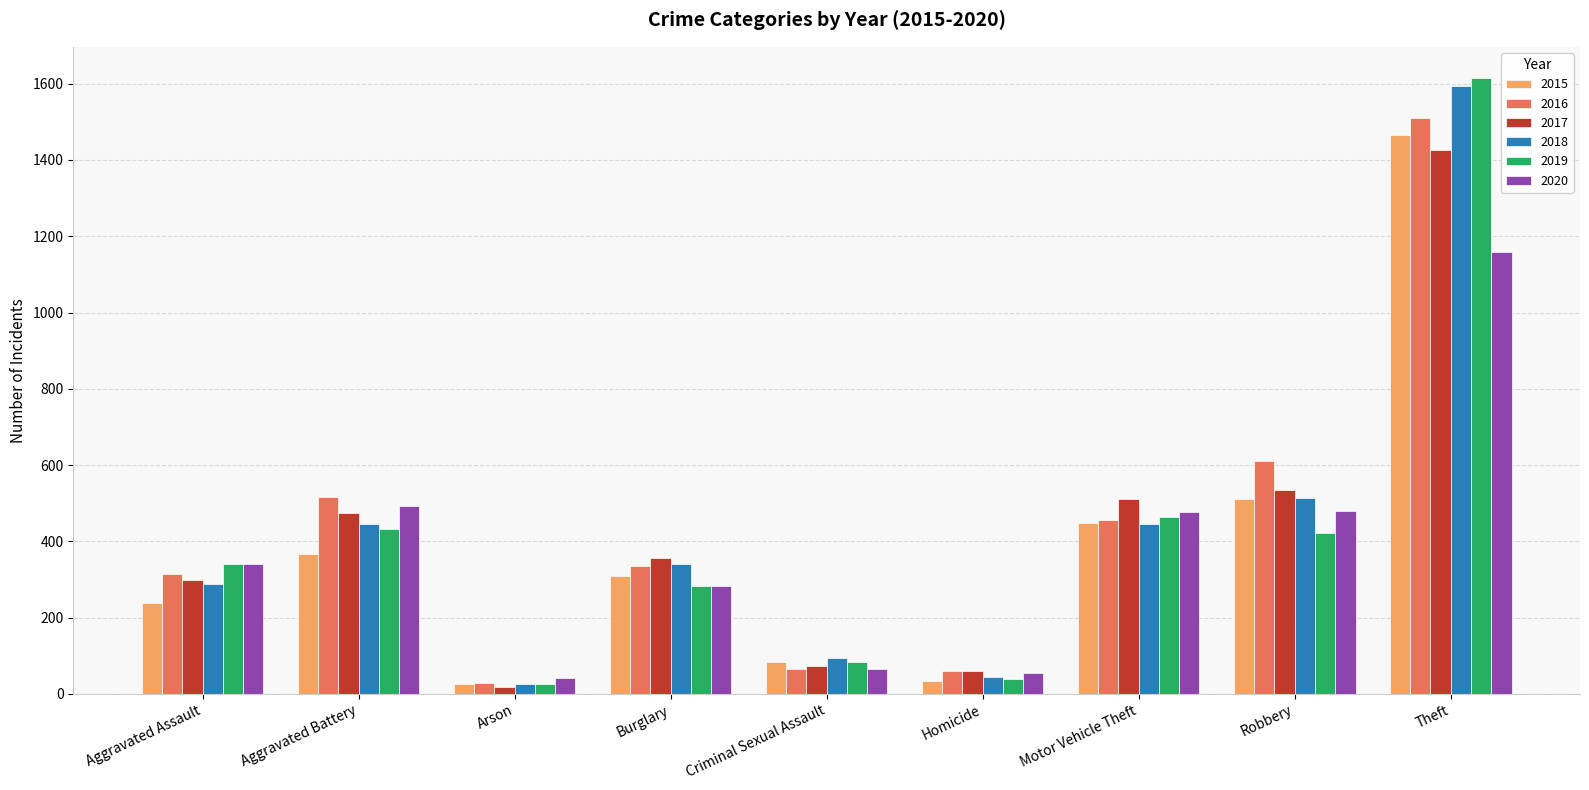

What is the smallest value displayed?

19